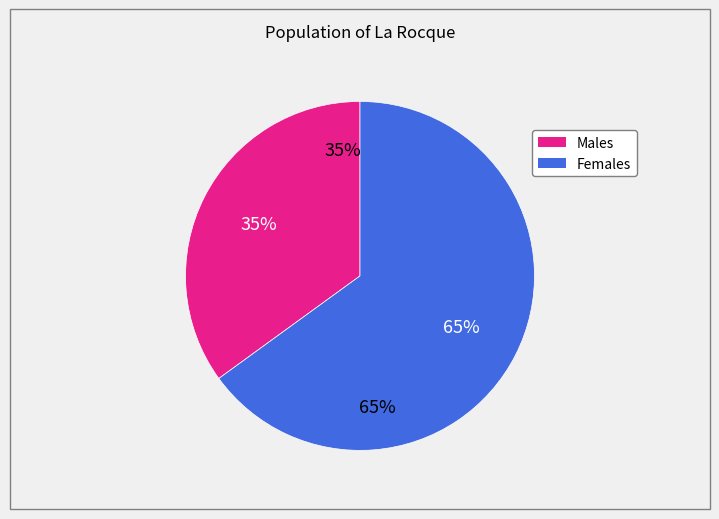

Is it true that ID_408 is 11% of the pie?

False